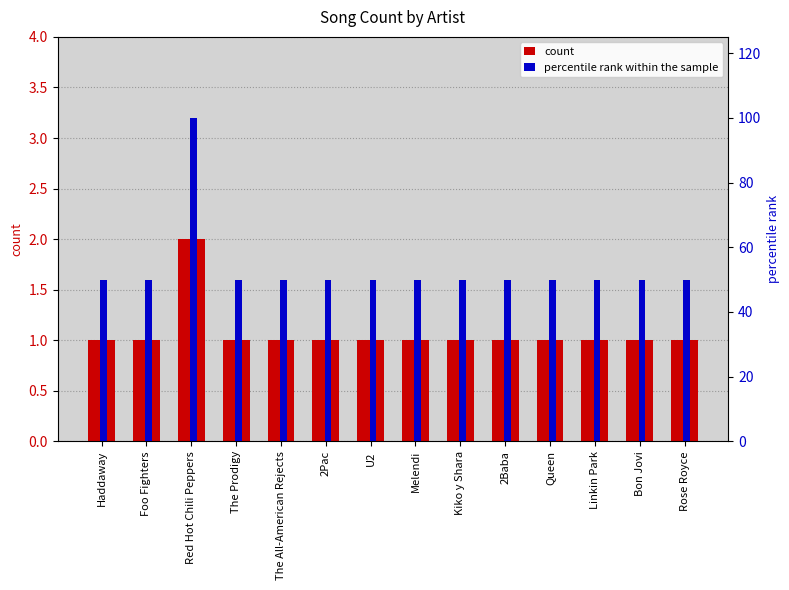

List the labels in order of percentile rank within the sample value, smallest first.

Haddaway, Foo Fighters, The Prodigy, The All-American Rejects, 2Pac, U2, Melendi, Kiko y Shara, 2Baba, Queen, Linkin Park, Bon Jovi, Rose Royce, Red Hot Chili Peppers